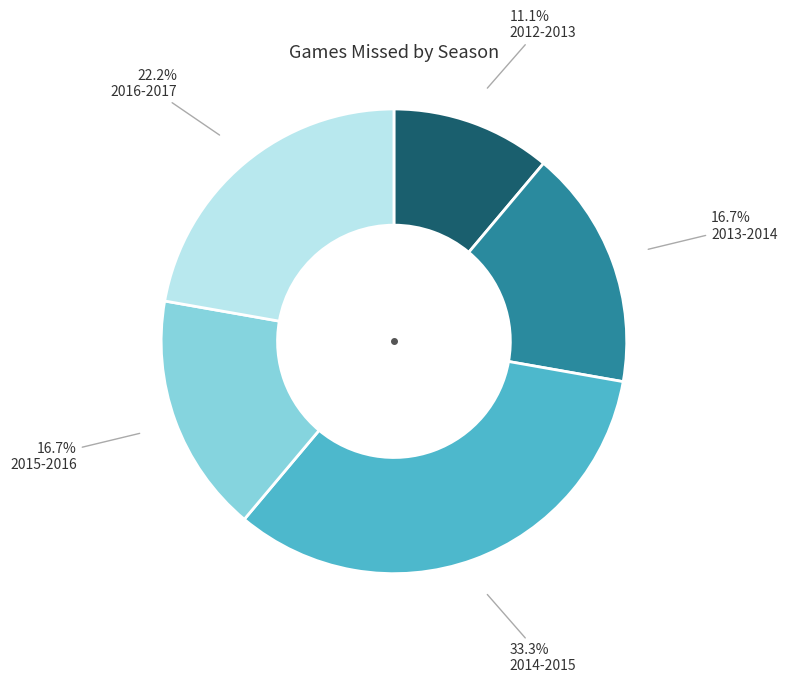

To the nearest percent, what is the difference between the 2013-2014 and 2016-2017 slice percentages?

6%